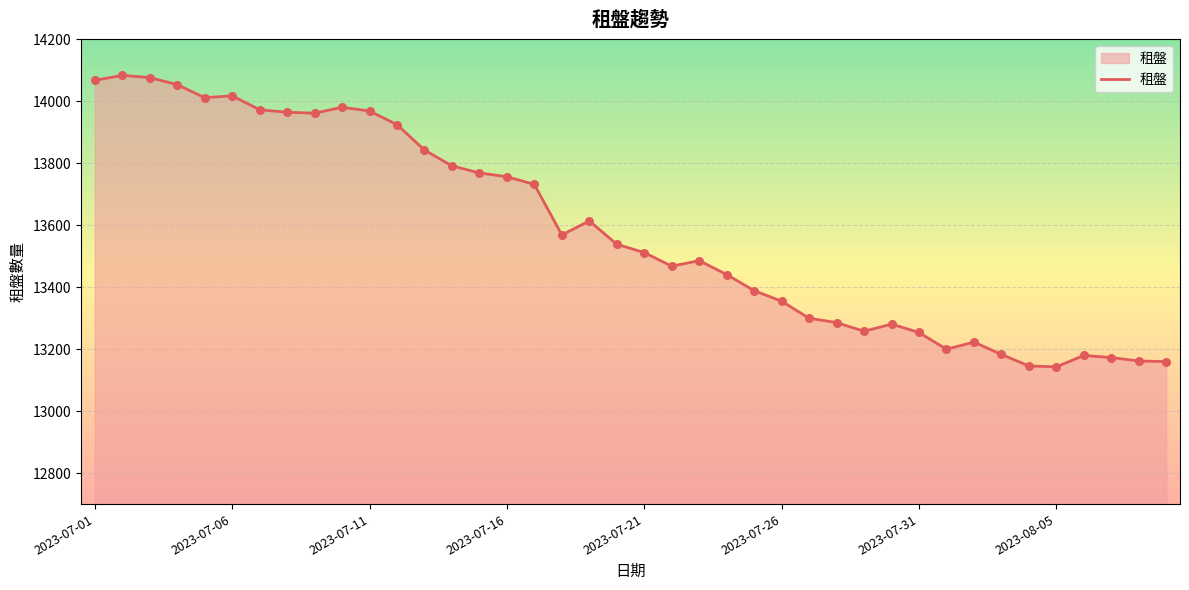

What is the smallest value displayed?

13143